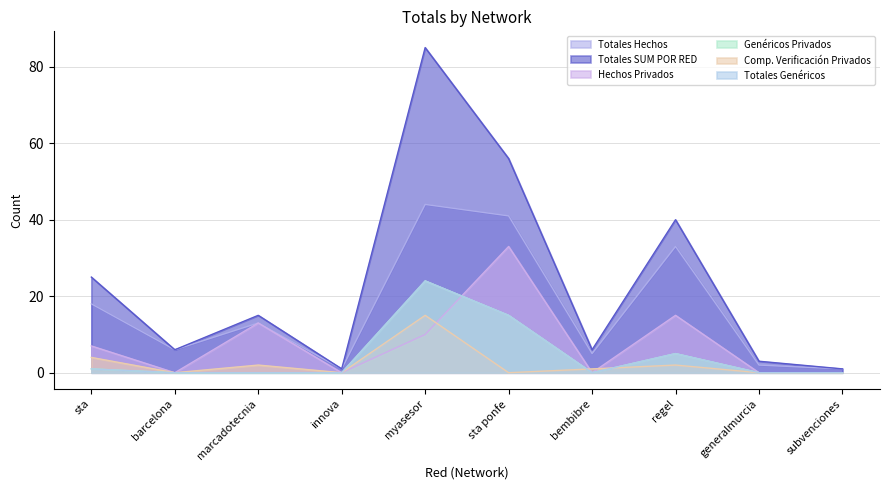

Where do Genéricos Privados and Hechos Privados first cross each other?

myasesor and sta ponfe